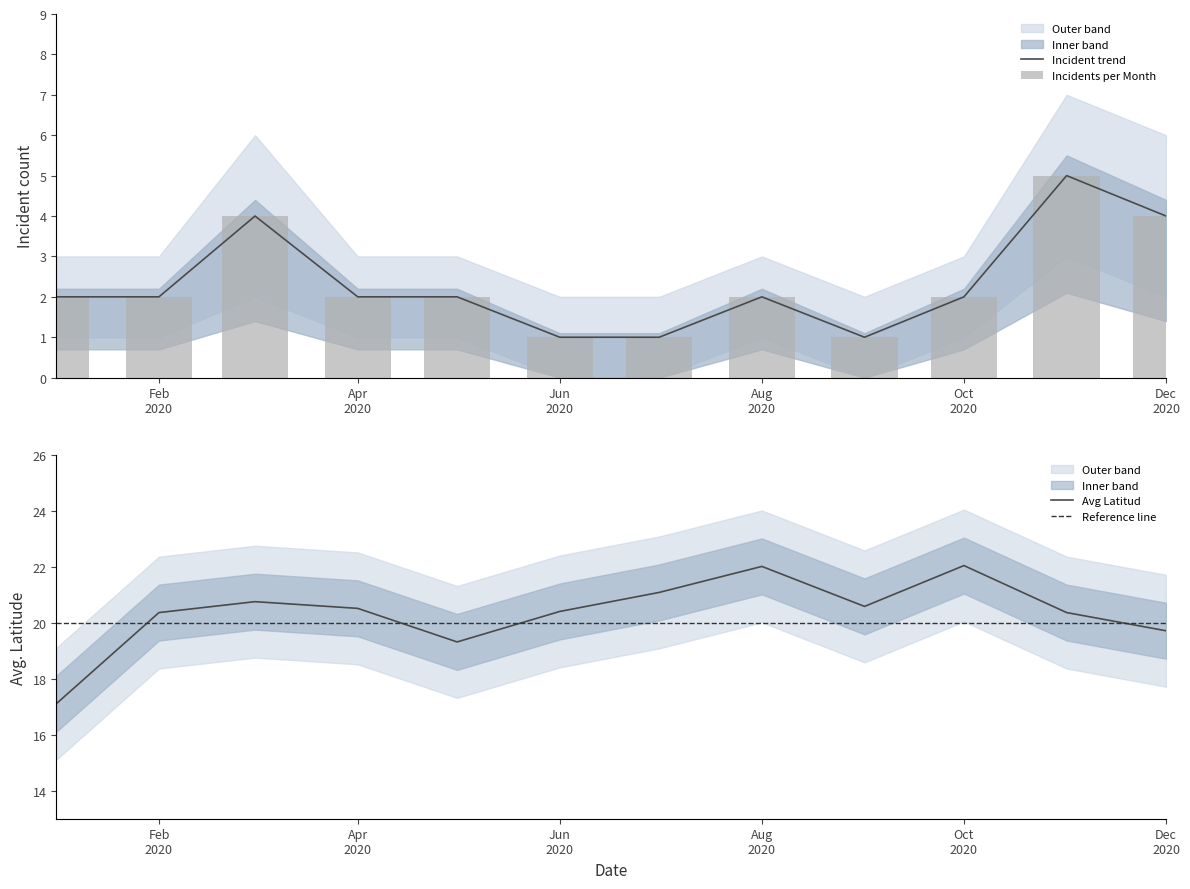

Reading left to right, what are all the values shown in this chart?

Incidents per Month: 2.0	2.0	4.0	2.0	2.0	1.0	1.0	2.0	1.0	2.0	5.0	4.0
Upper Bound: 2.0	2.0	4.0	2.0	2.0	1.0	1.0	2.0	1.0	2.0	5.0	4.0
Avg Latitud: 17.1	20.4	20.8	20.5	19.3	20.4	21.1	22.0	20.6	22.1	20.4	19.7